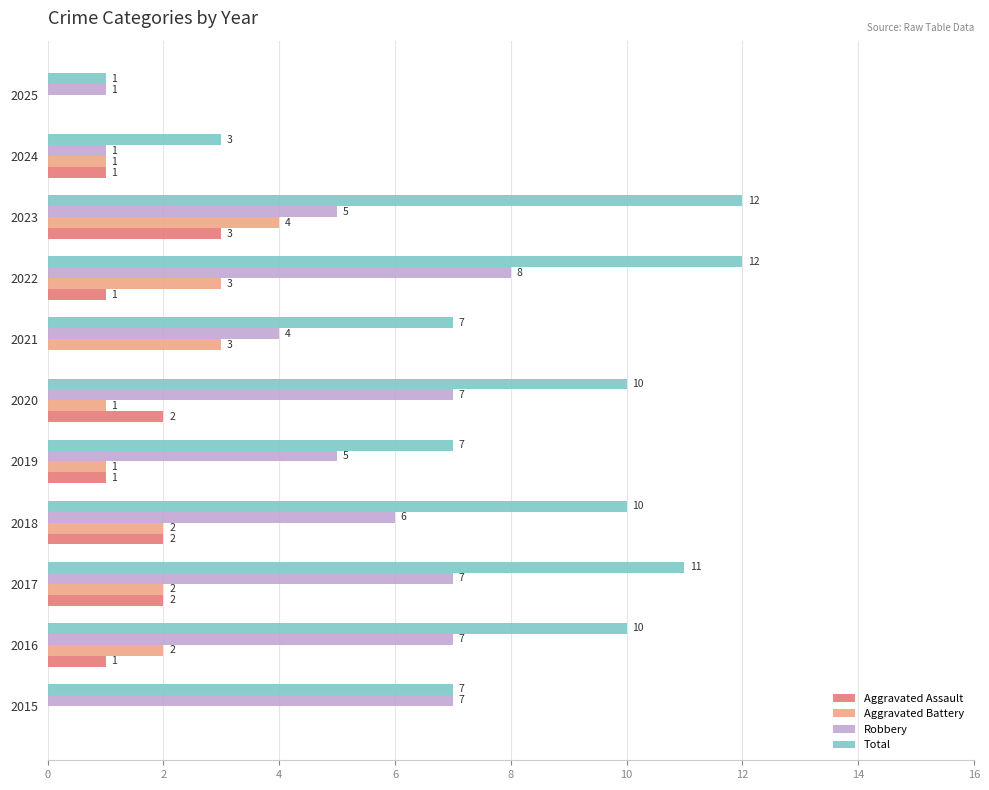

The value of Robbery at 2020 is 7. True or false?

True